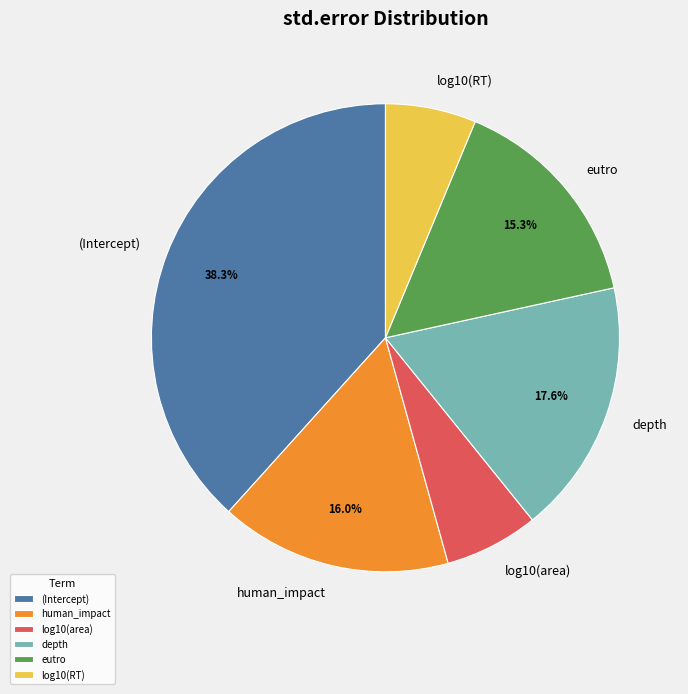

Combined, do (Intercept) and human_impact account for over 50%?

Yes